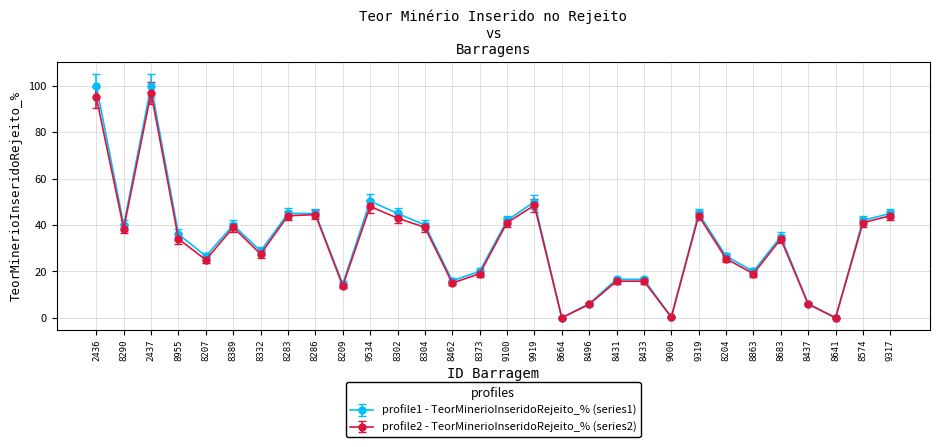

At which category does profile2 - TeorMinerioInseridoRejeito_% (series2) reach its first local peak?

2437